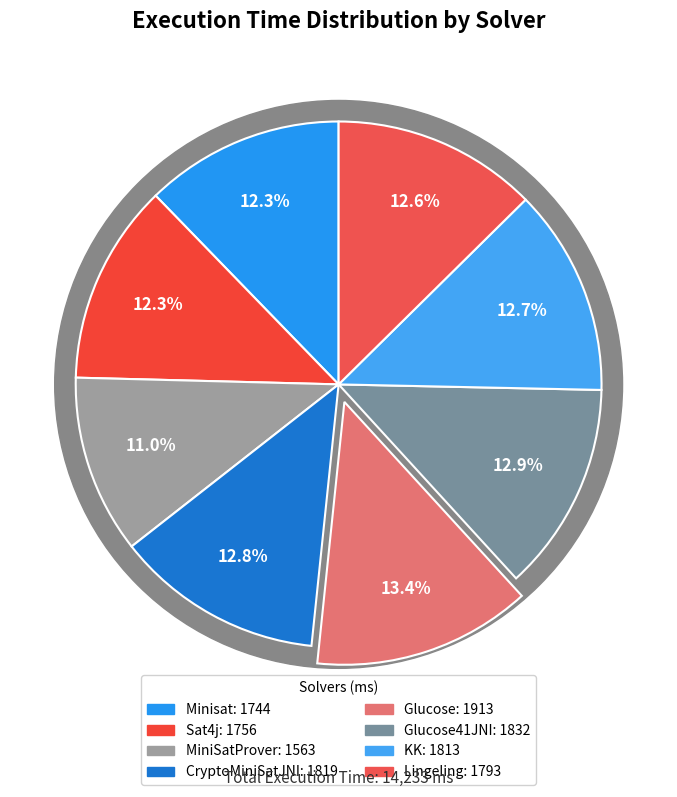

What is the change in value from Minisat to CryptoMiniSatJNI?

+75